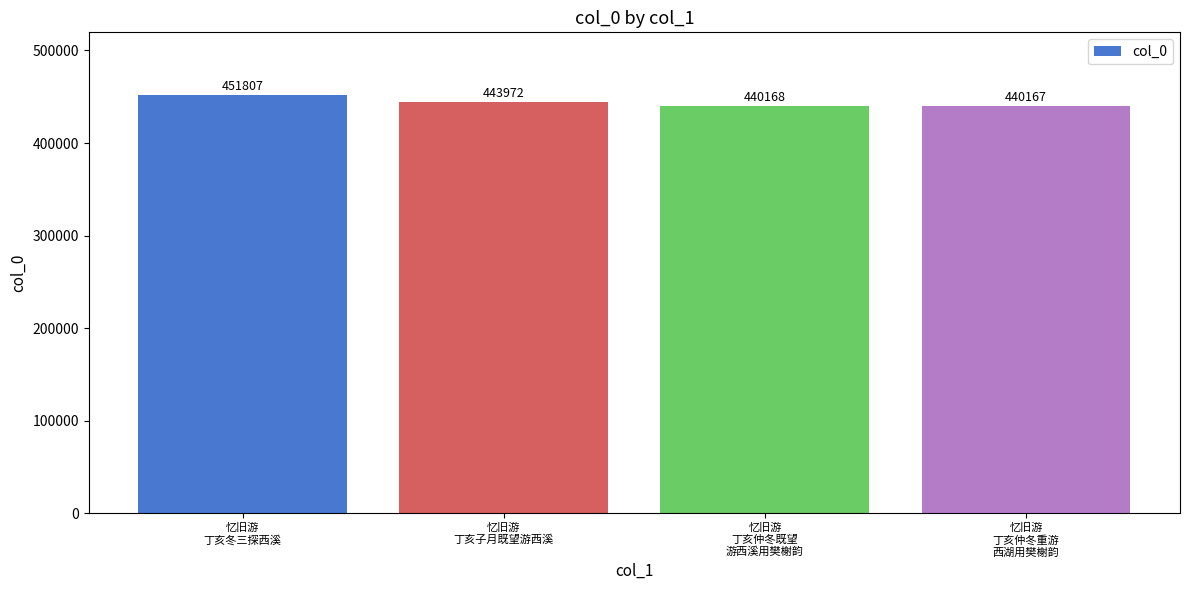

Reading left to right, extract all data points from this chart.

451807	443972	440168	440167